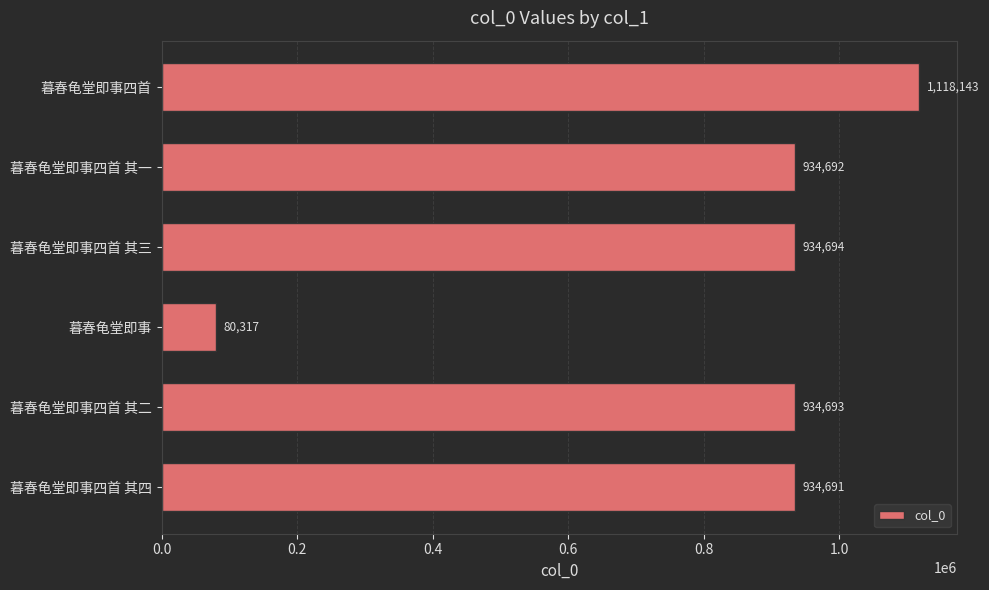

What is the difference between the maximum and second lowest values?

183452